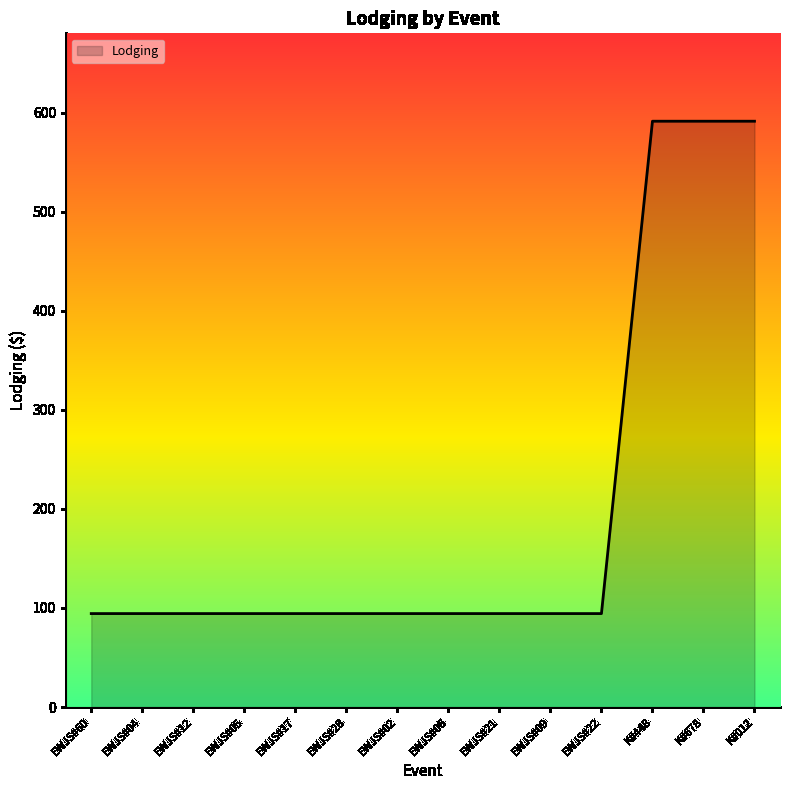

What is the ratio of the value at K#678 to the value at EWJS#60?

6.3